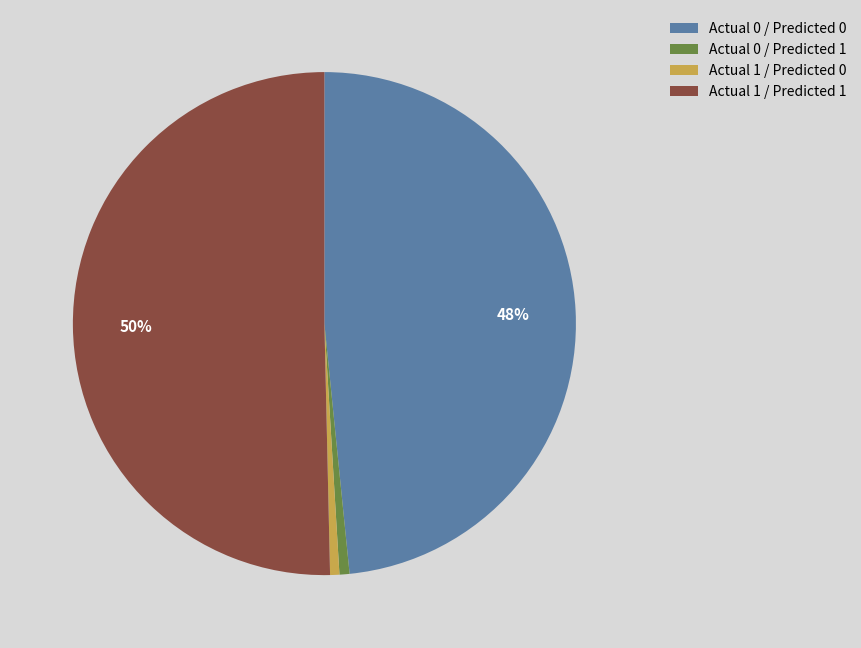

To the nearest percent, what is the combined percentage of Actual 0 / Predicted 0 and Actual 1 / Predicted 0?

49%